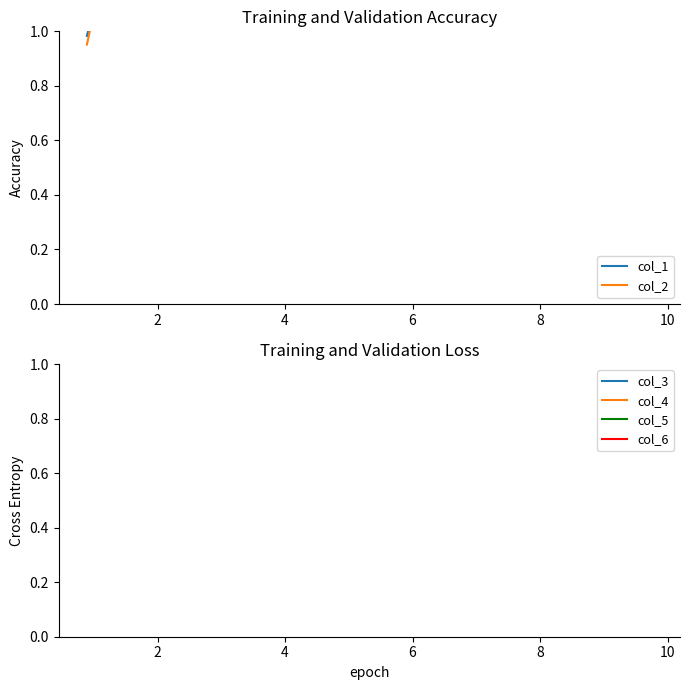

The value of col_4 at 2 is 5.6. True or false?

True